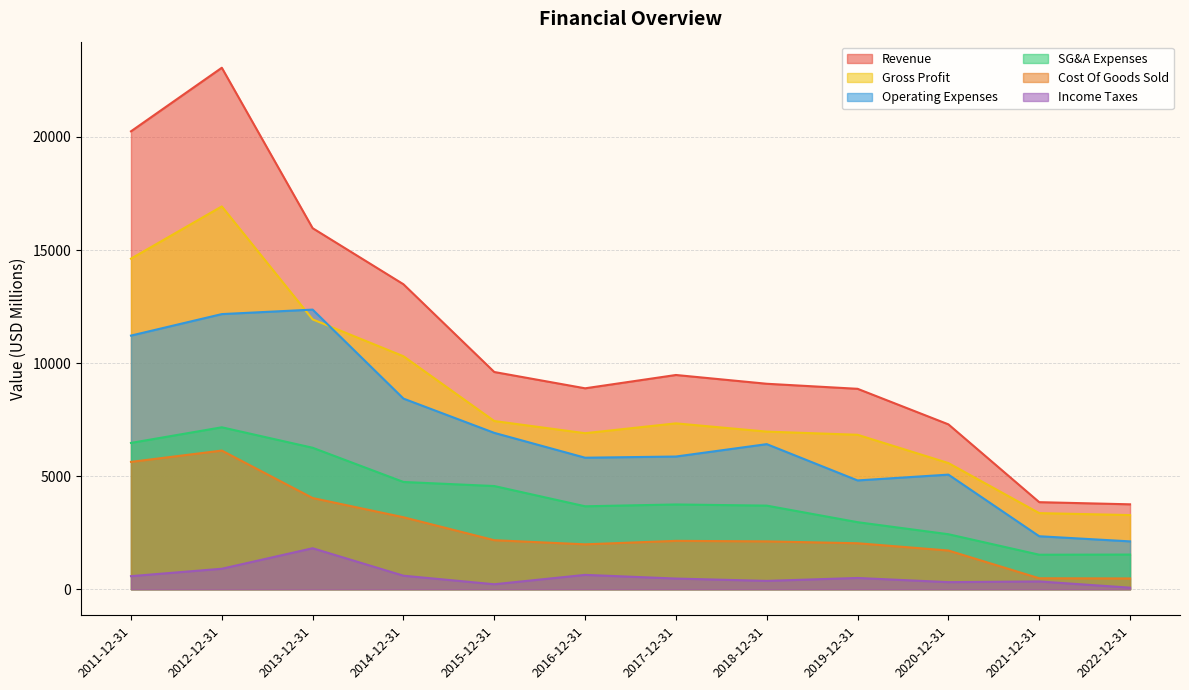

Which has a higher value, 2014-12-31 or 2015-12-31?

2014-12-31